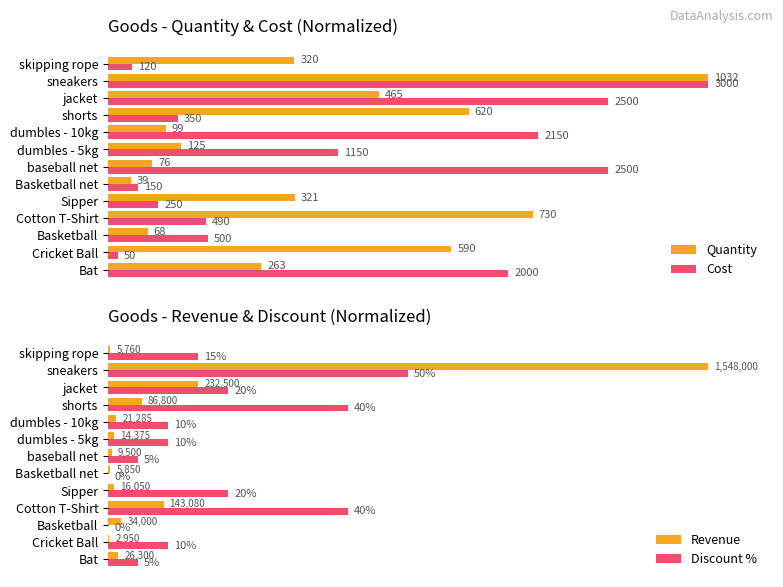

At which label is Revenue closest to 50?

jacket